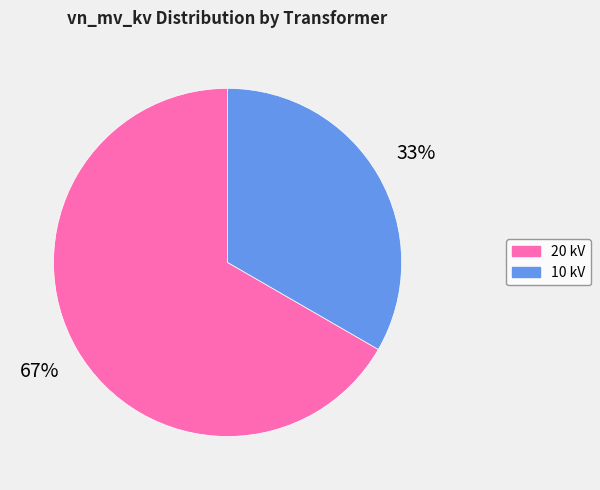

Is there a majority slice in this chart?

Yes